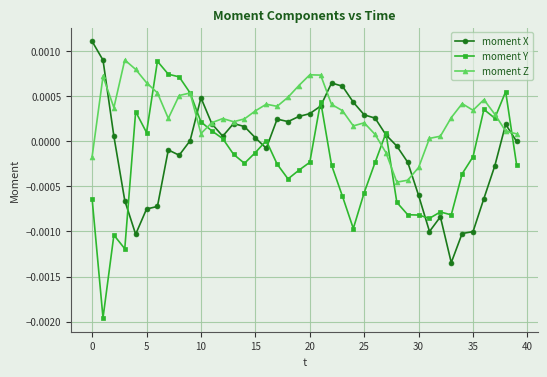

Which series has the largest total across all categories?

moment Z